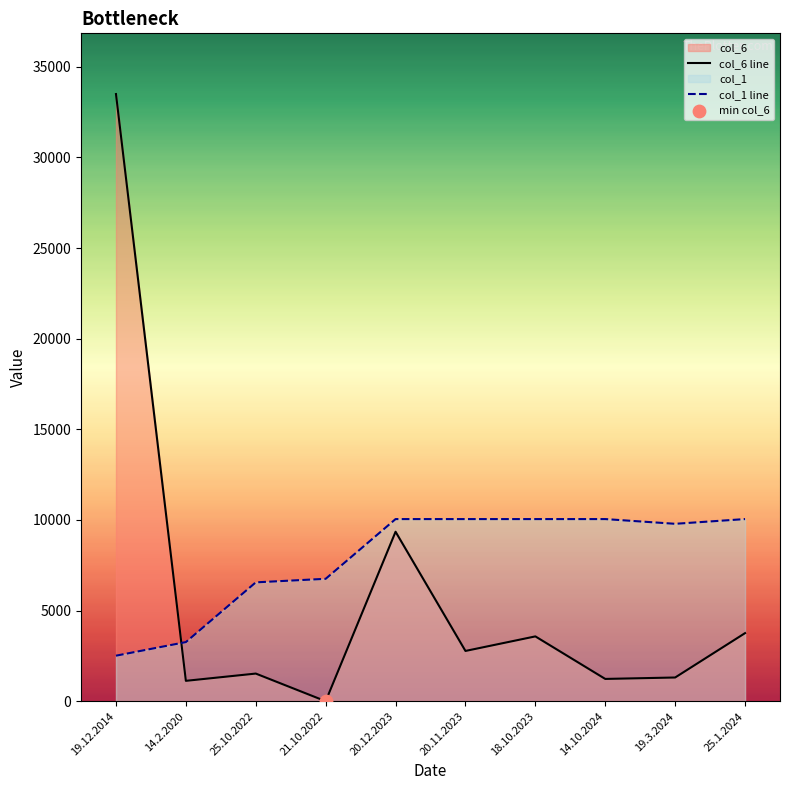

Which series reaches the minimum Y coordinate?

col_6 line